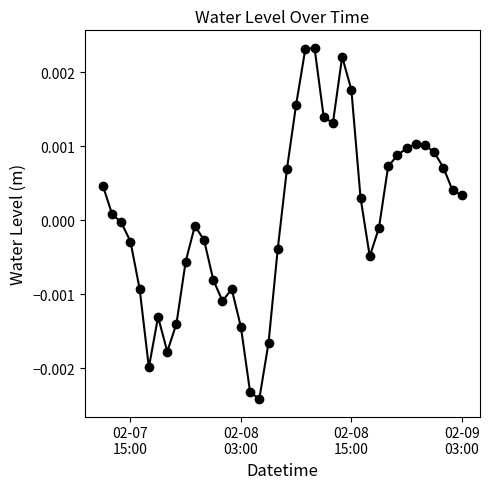

How many points are lower than both their immediate neighbors (excluding endpoints)?

6